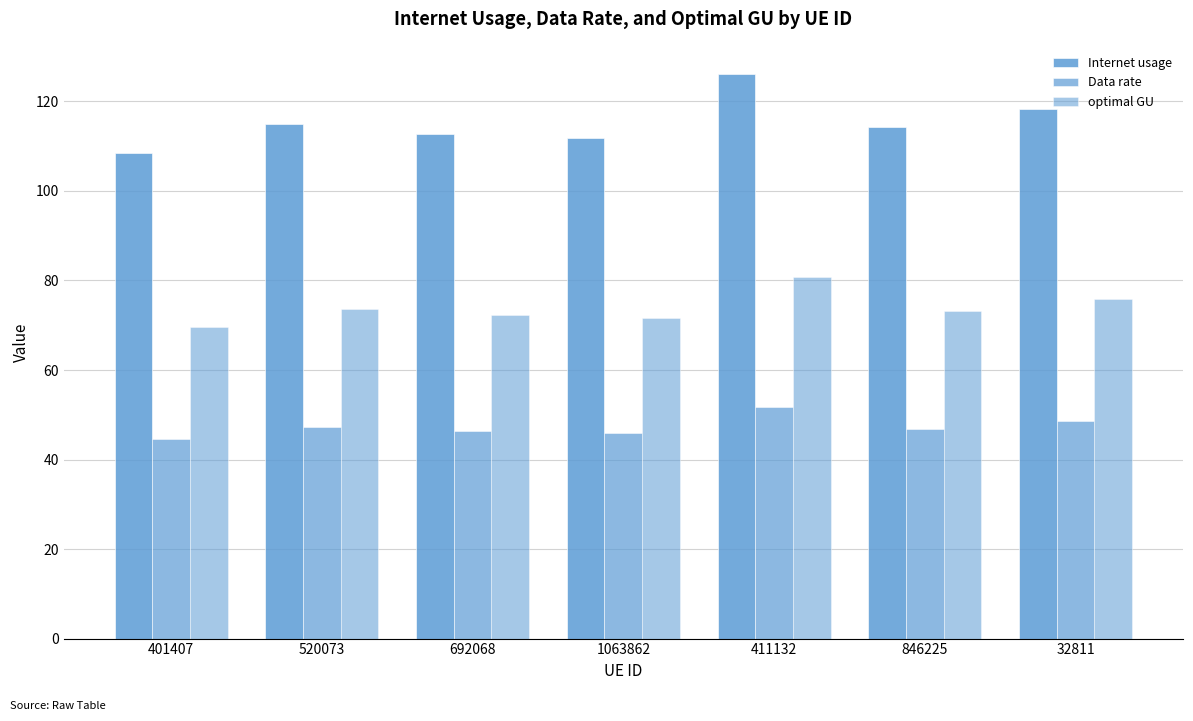

How many bars are there in total?

21